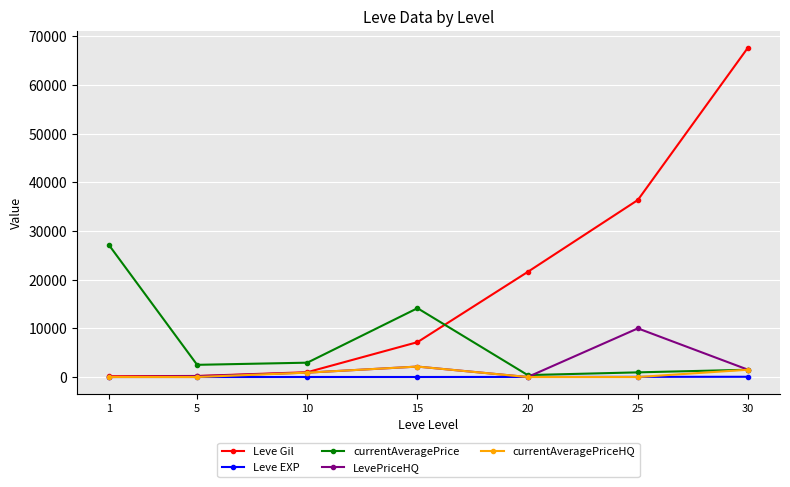

True or false: Leve Gil and currentAveragePrice intersect in this chart.

True